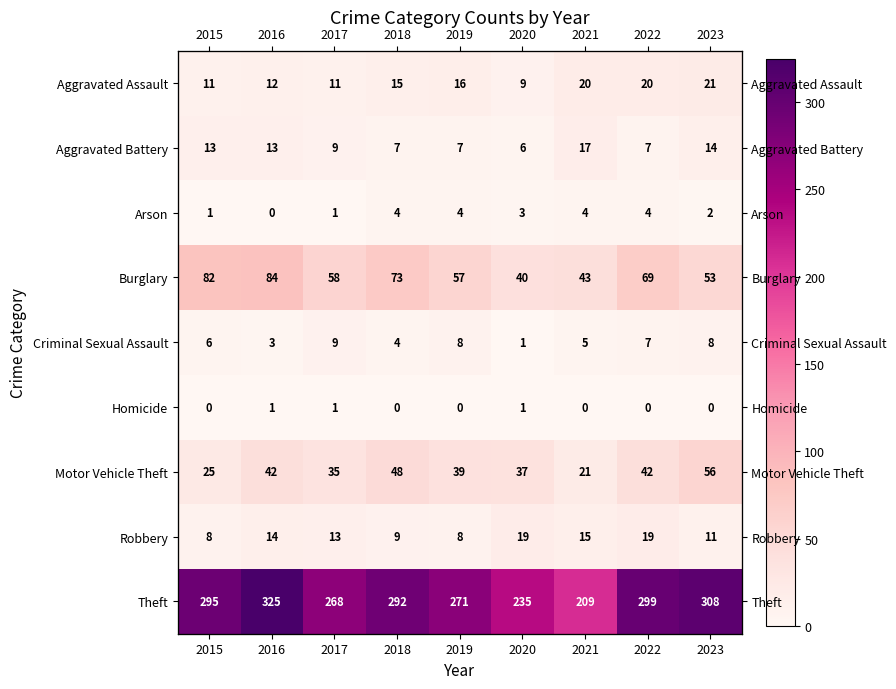

Where is Aggravated Battery nearest to the value 11?

2015